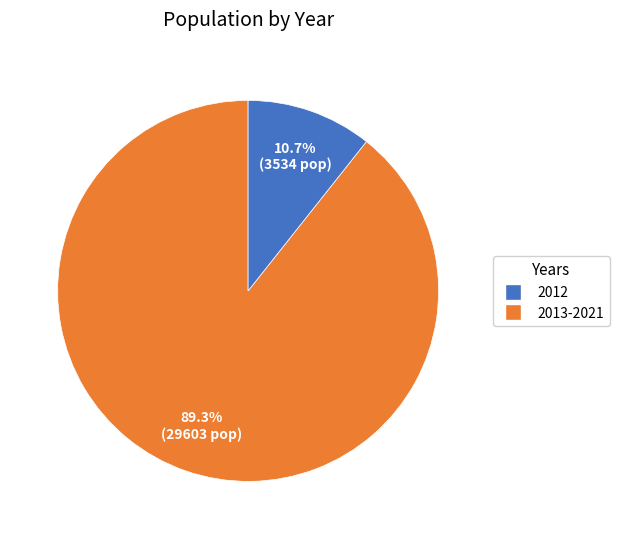

Does any single category account for the majority?

Yes